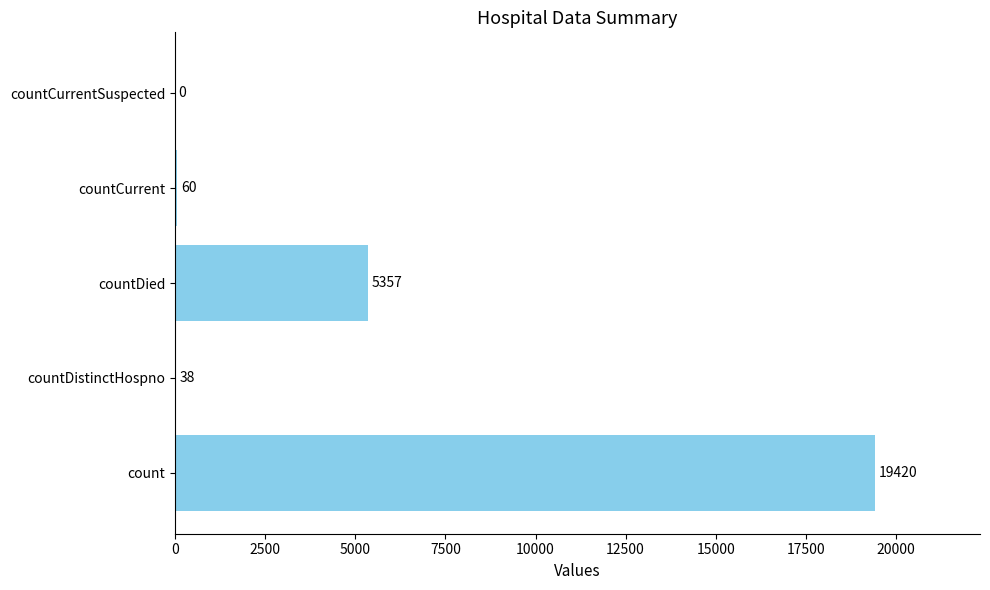

How many positive values are there?

4